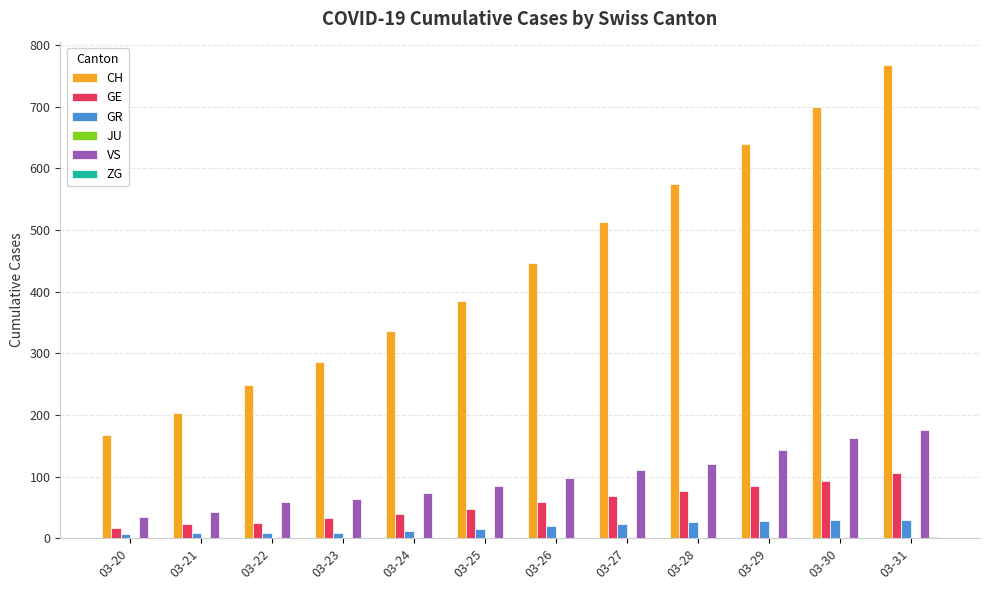

Is the value of CH at 03-30 greater than the value of VS at 03-31?

Yes